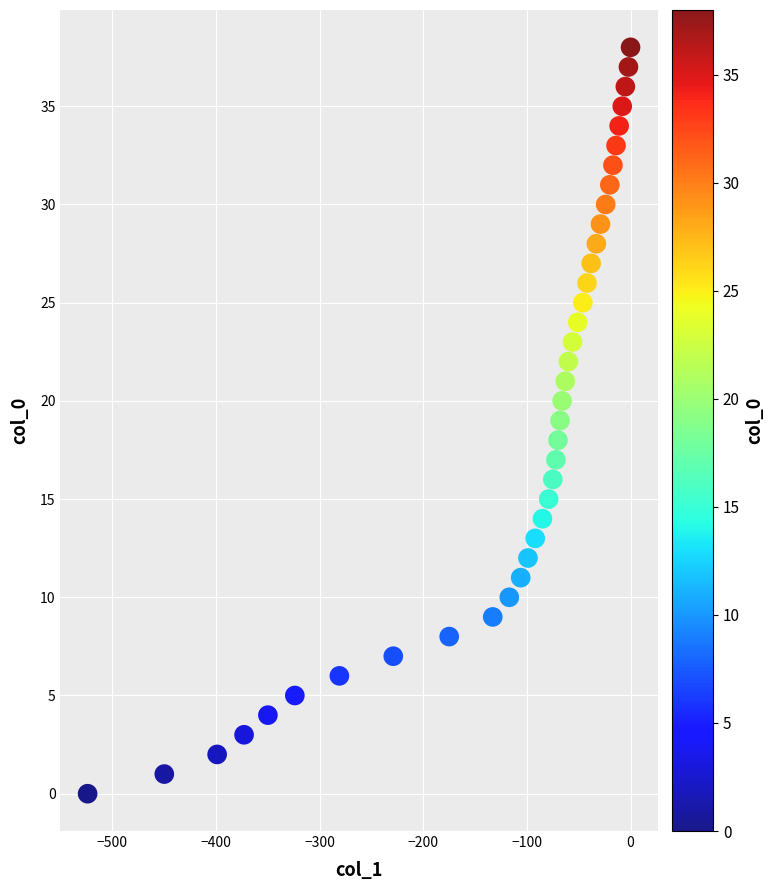

What is the range of Y values (max minus min)?

38